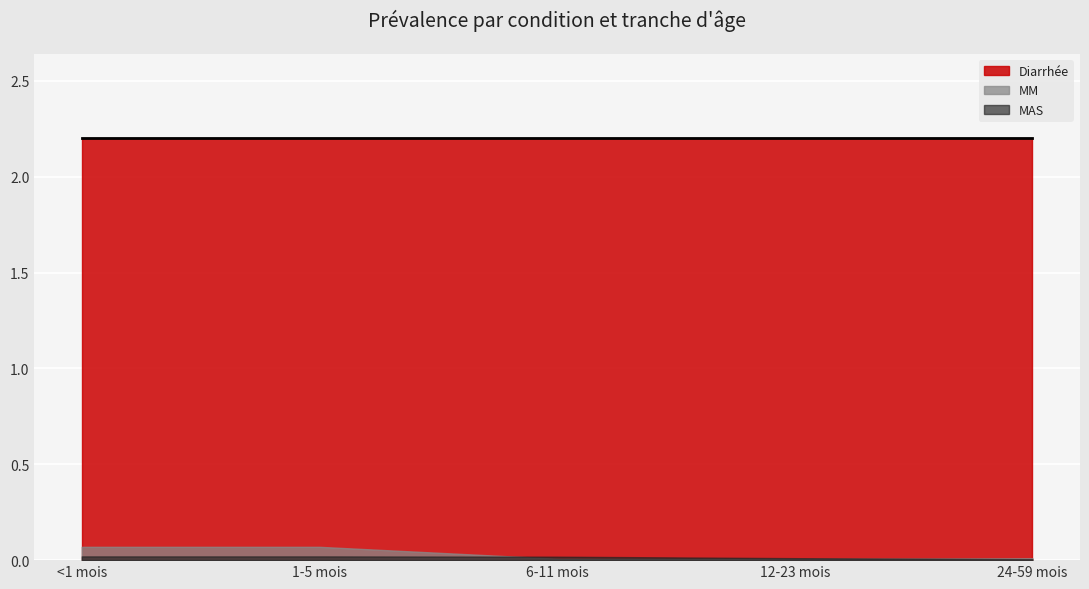

True or false: MAS and Diarrhée intersect in this chart.

False